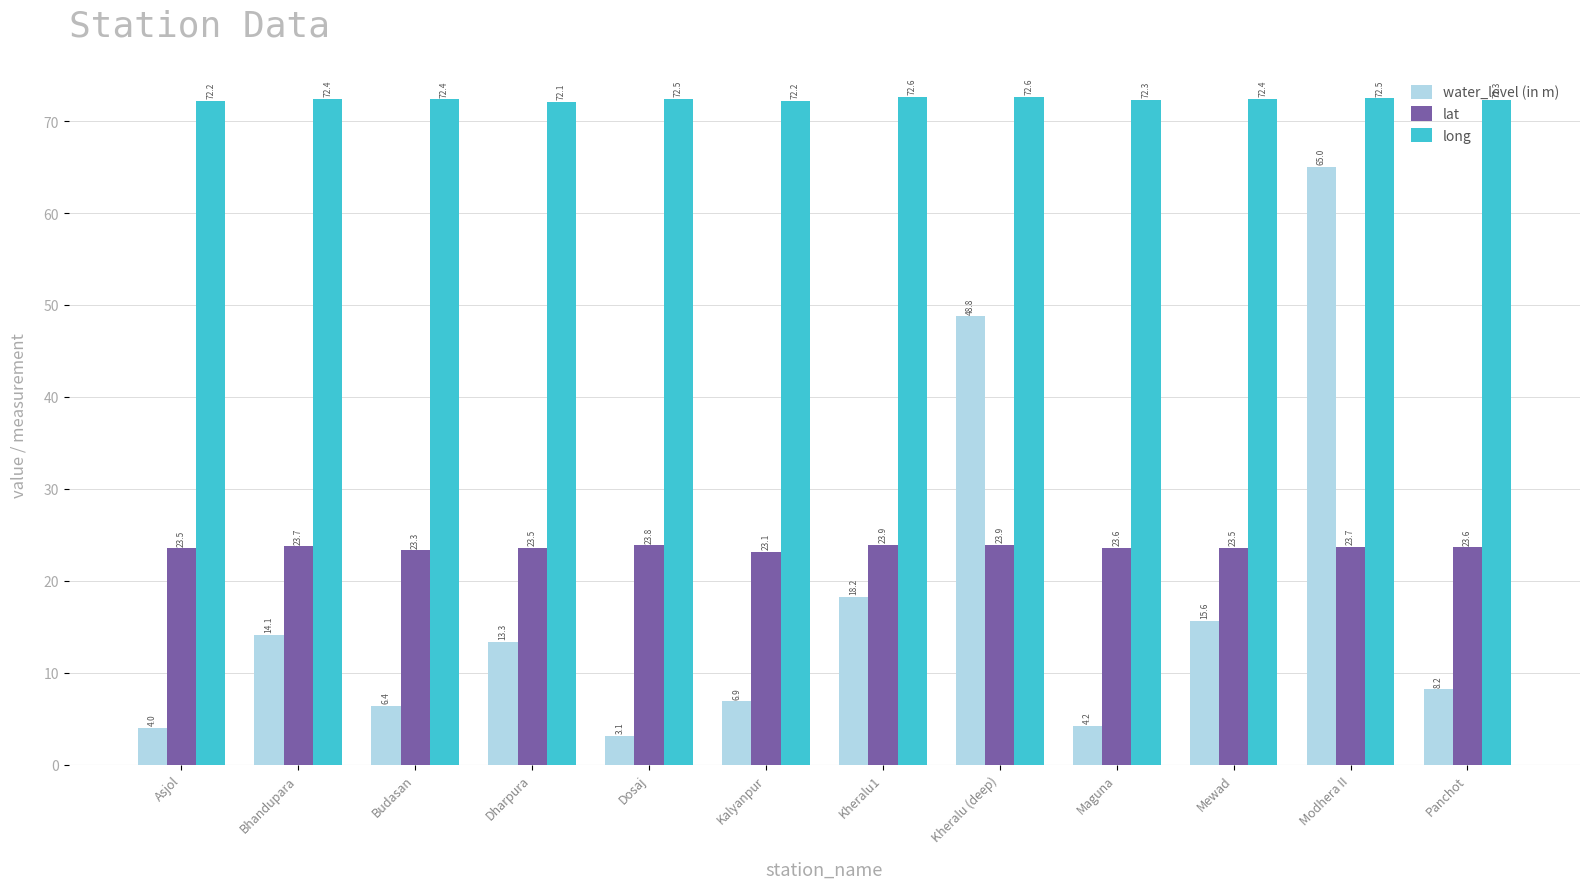

What are all the series names shown in the legend?

water_level (in m), lat, long